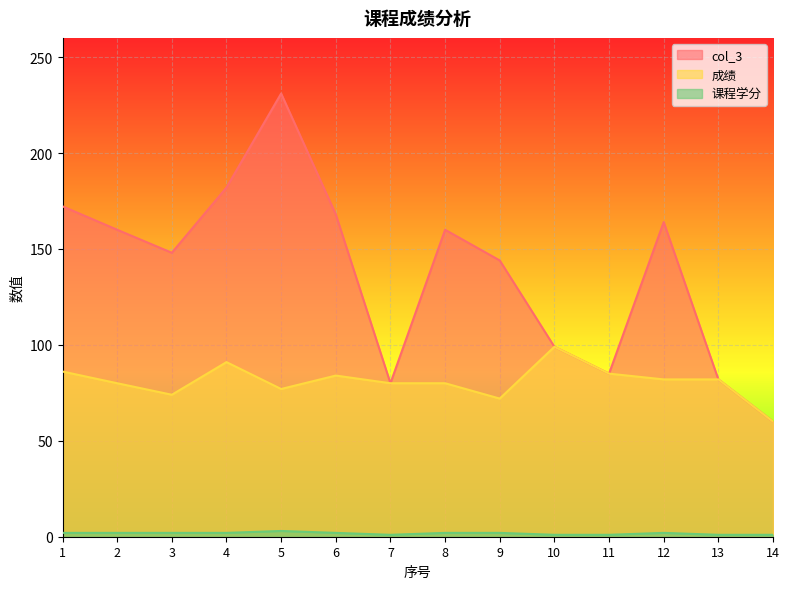

What is the sum of all col_3 values?

1935.2